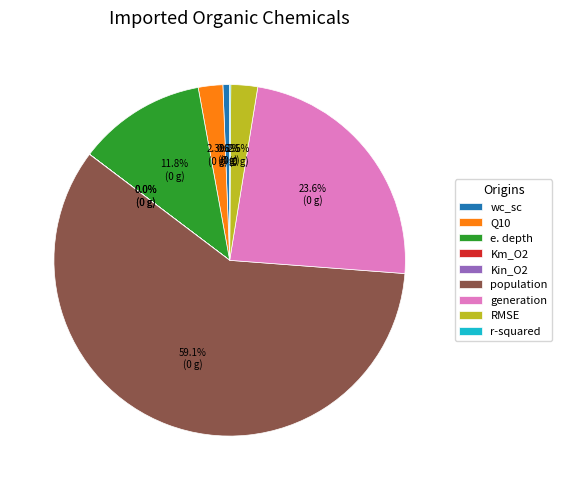

Does any single category account for the majority?

Yes